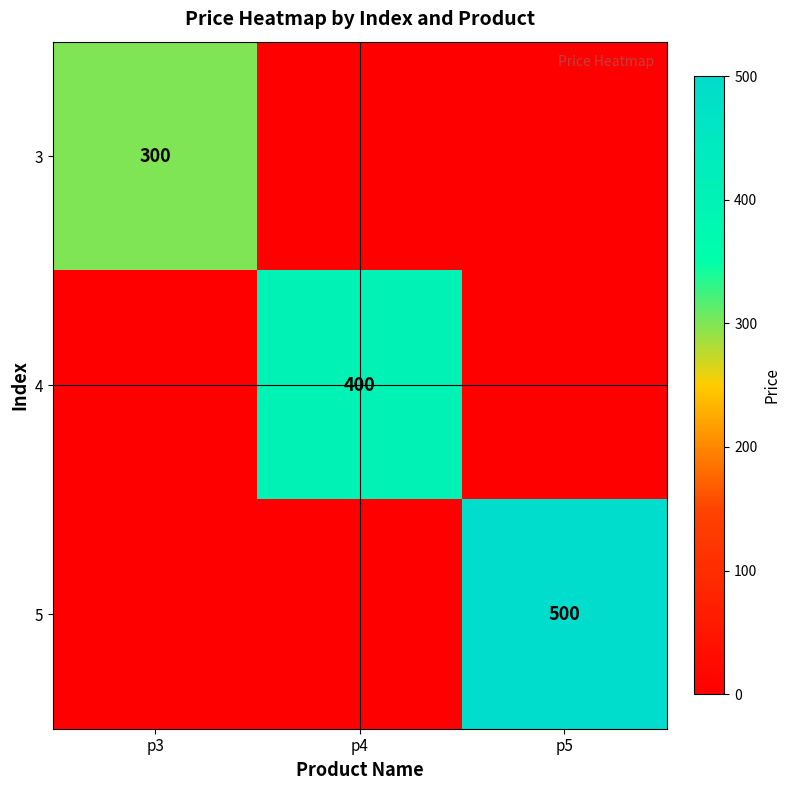

The value of 4 at p4 is 400. True or false?

True